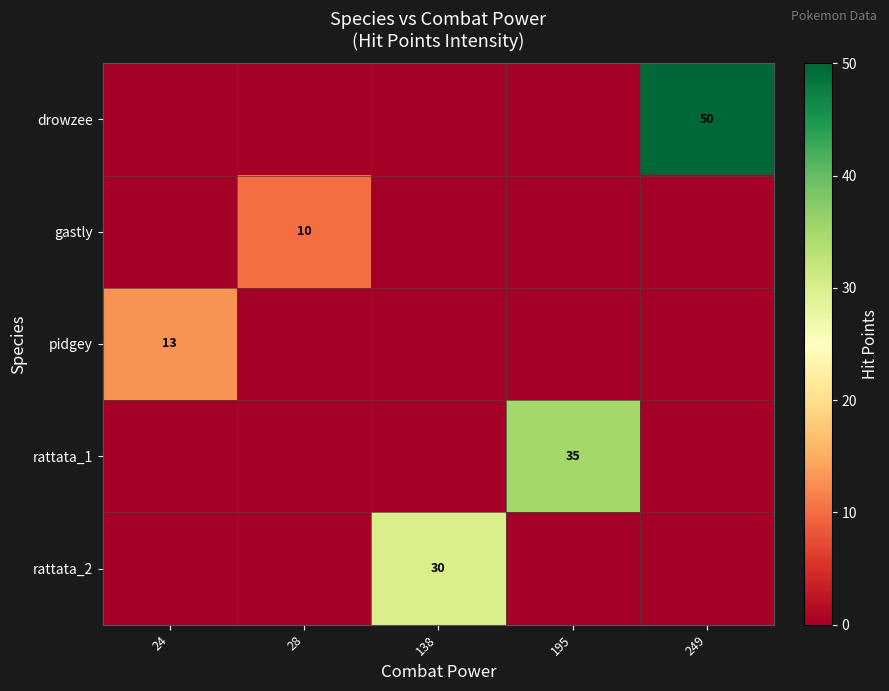

Is it true that rattata_2 equals 41 at 138?

False